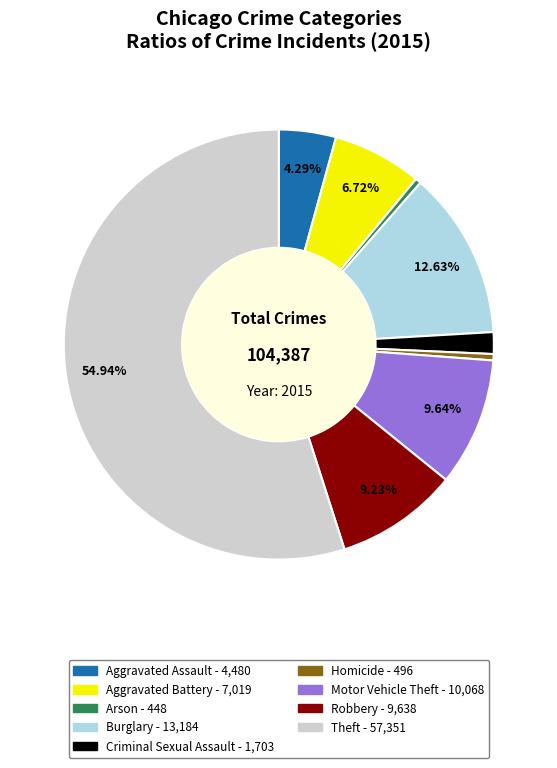

Approximately how many times larger is the value at Aggravated Battery compared to Criminal Sexual Assault?

4.1